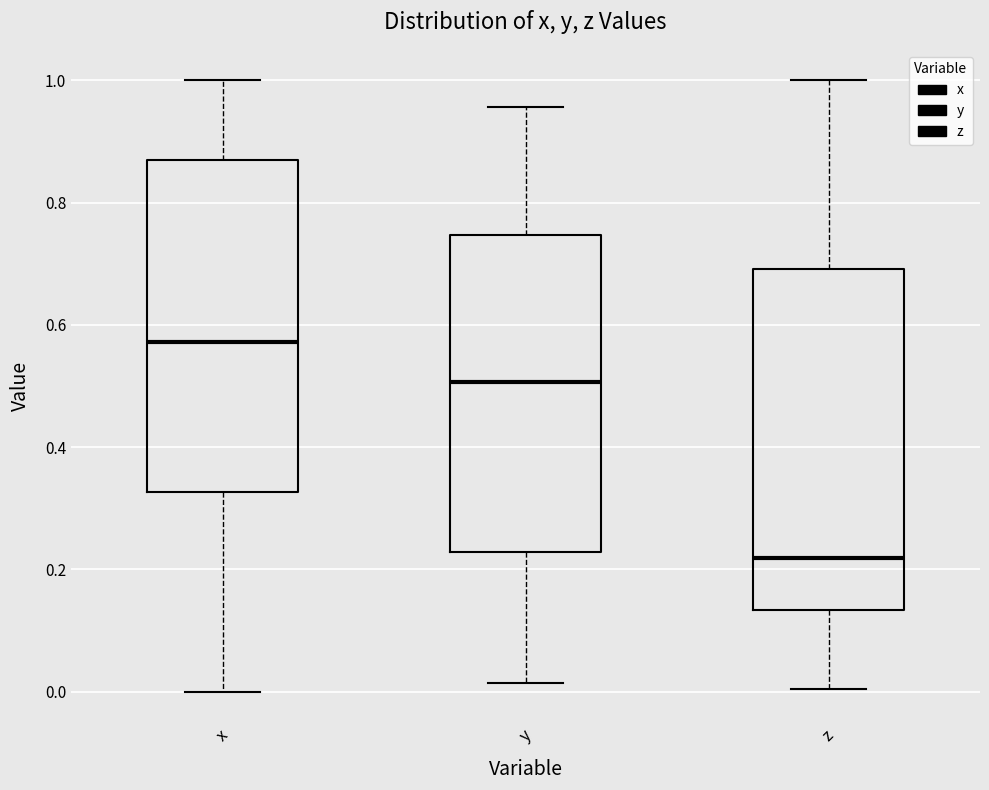

Where does the median line of the box for z sit on the y-axis? The values are not printed on the chart, so give them approximately, as read against the axis.

0.22